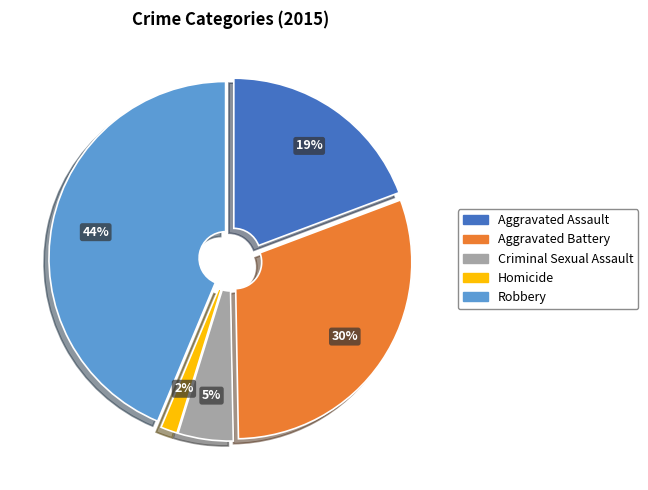

True or false: Aggravated Battery accounts for 37% of the total.

False